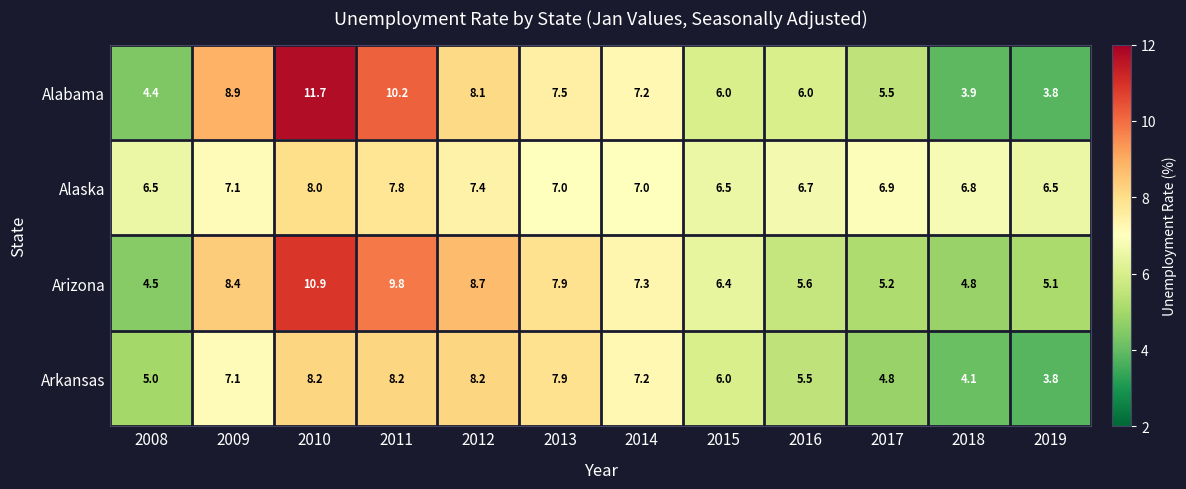

Which category has the highest value across all series?

2010